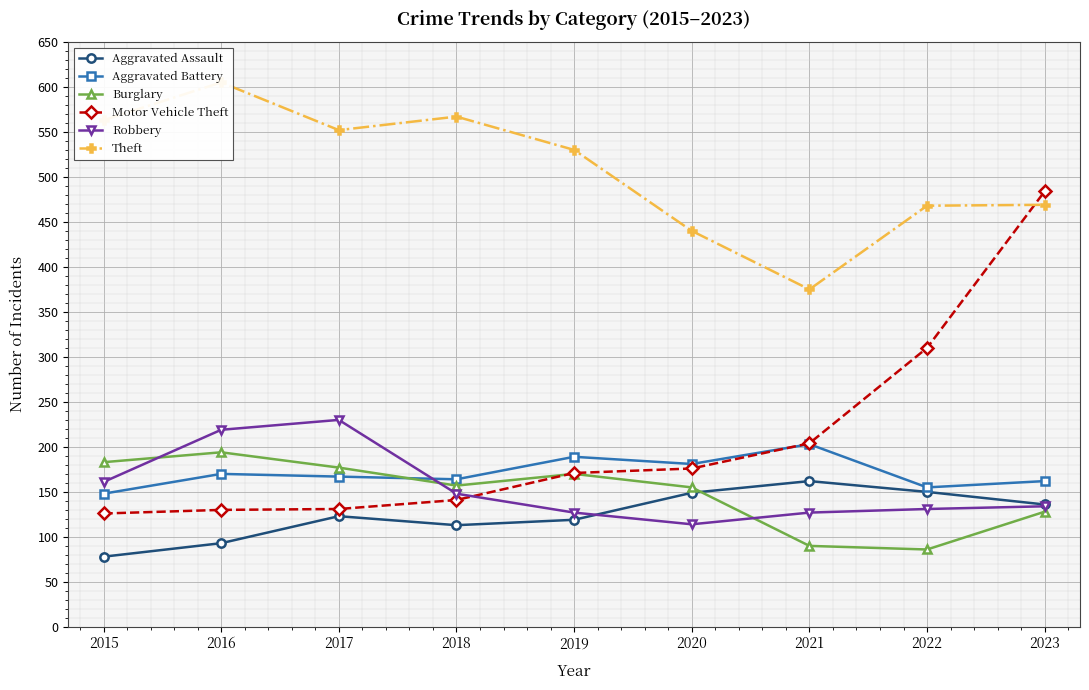

Rank the series at 2019 from lowest to highest value.

Aggravated Assault, Robbery, Burglary, Motor Vehicle Theft, Aggravated Battery, Theft